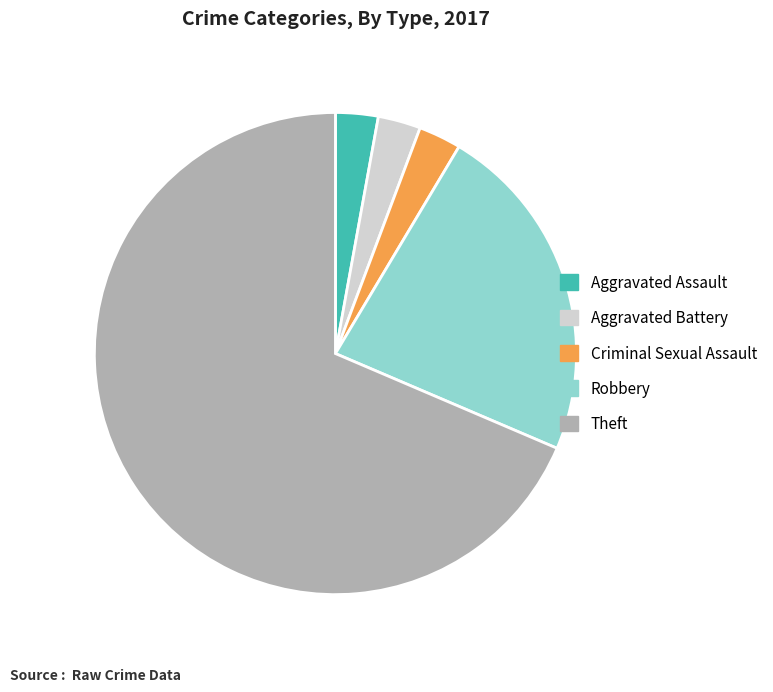

Is there a majority slice in this chart?

Yes